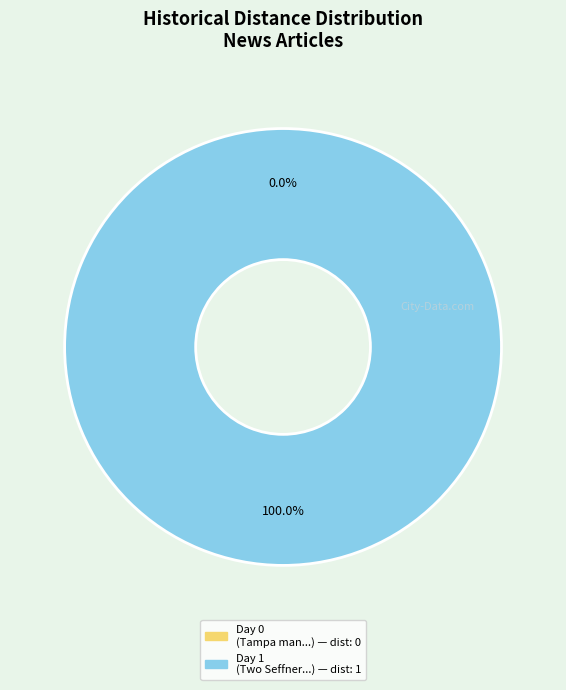

Rank the categories by value from lowest to highest.

Tampa man and teen shot at Holiday Inn, Two Seffner high school students arrested